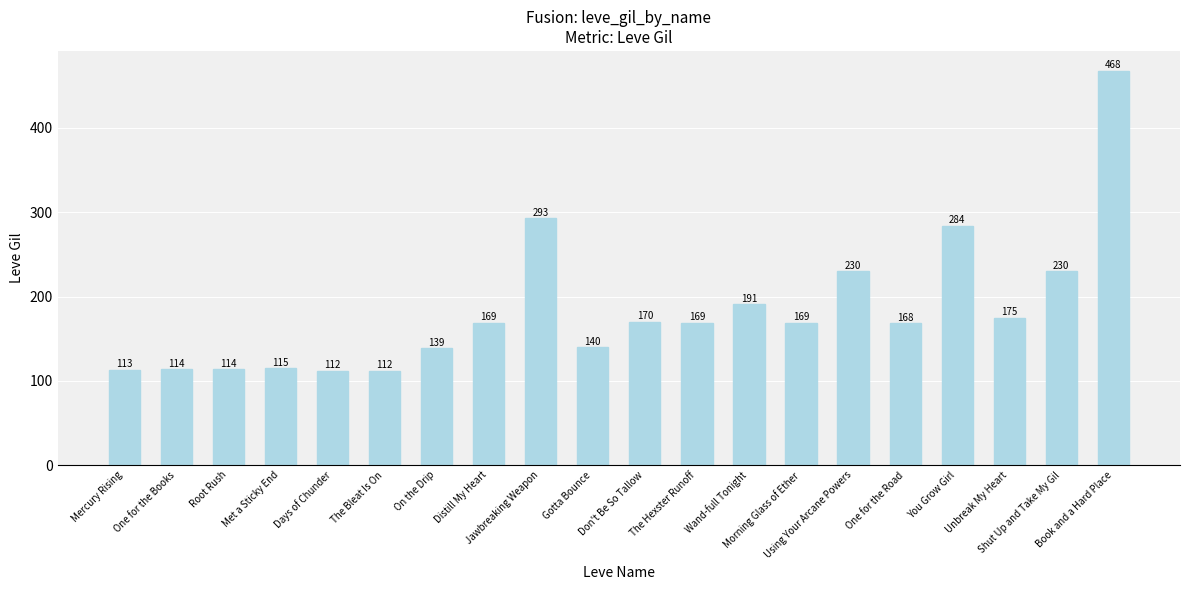

Which category has the highest value across all series?

Book and a Hard Place